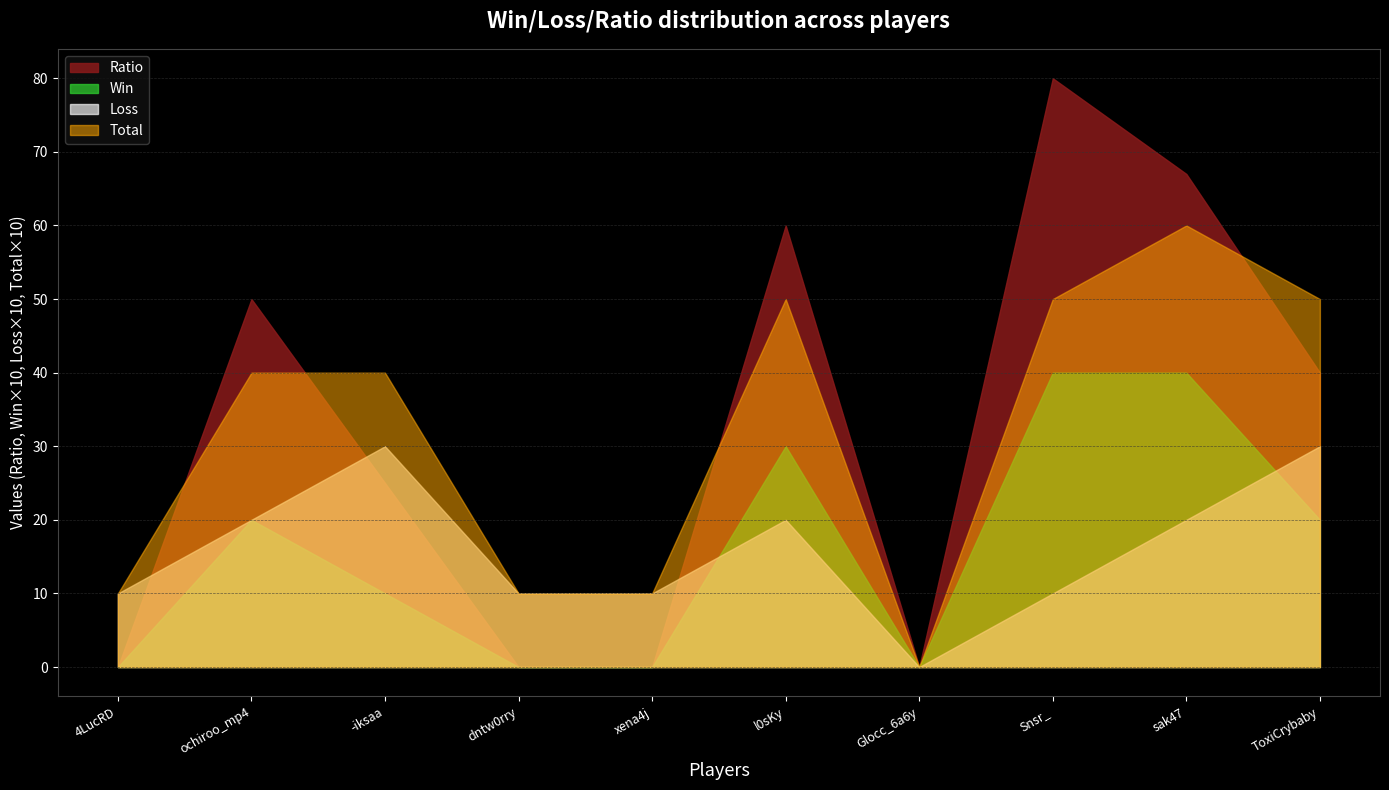

At which label does Ratio first exceed 40?

ochiroo_mp4